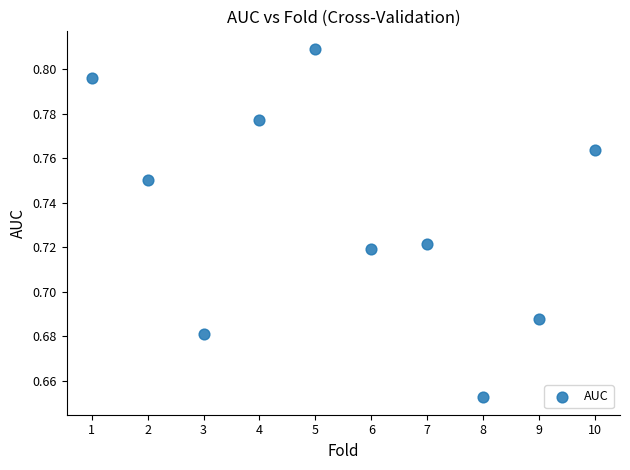

What is the average X value?

5.5